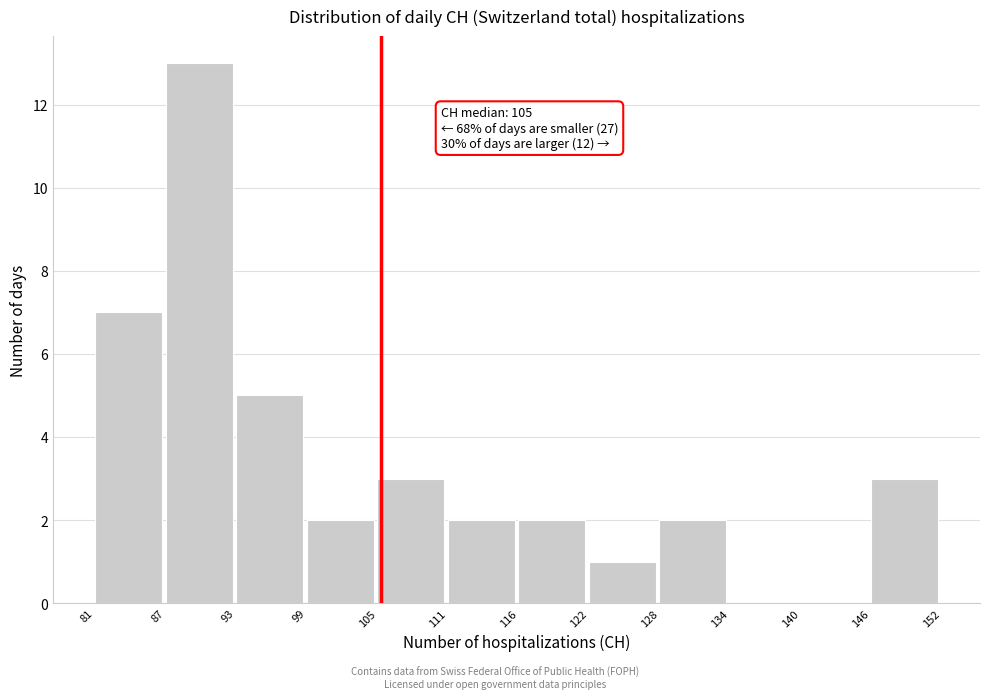

Which range on the x-axis has the tallest bar?

87 to 93